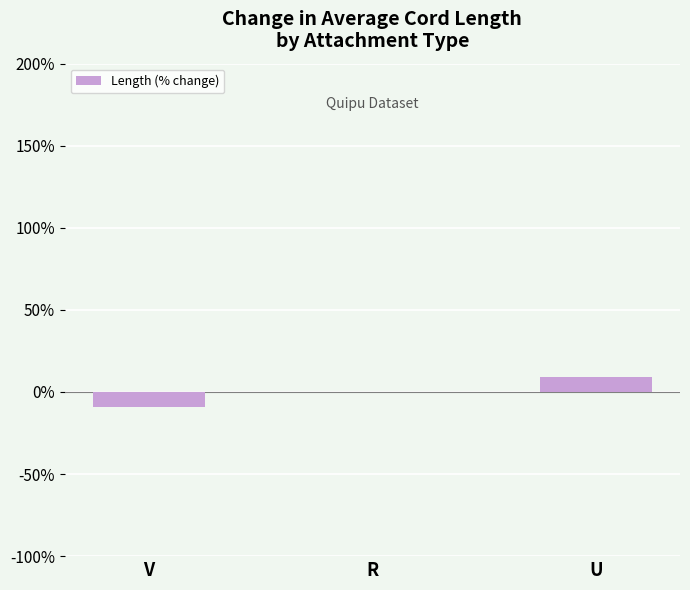

What is the maximum value shown in the chart?

8.9